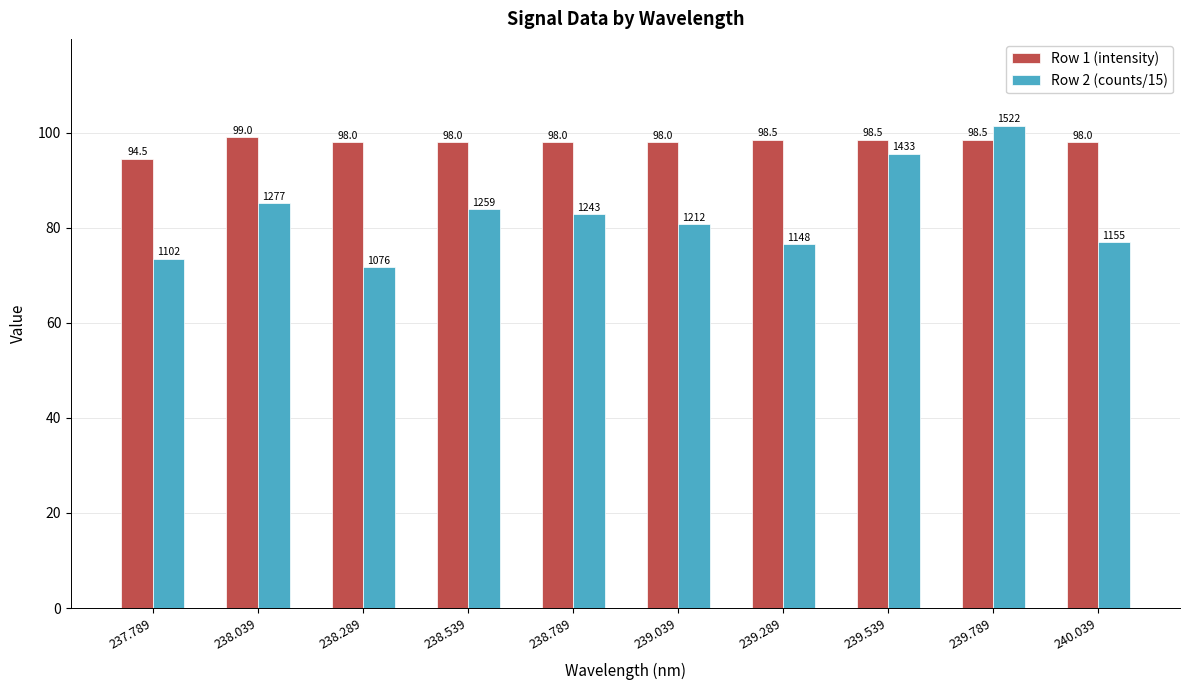

List the series in order of their peak value, lowest first.

Row 1 (intensity), Row 2 (counts/15)